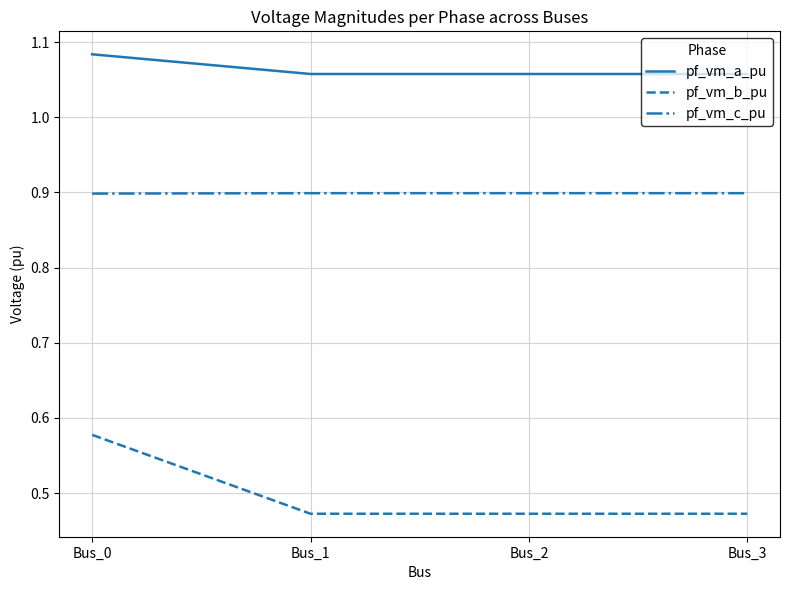

Rank the series at Bus_2 from highest to lowest value.

pf_vm_a_pu, pf_vm_c_pu, pf_vm_b_pu